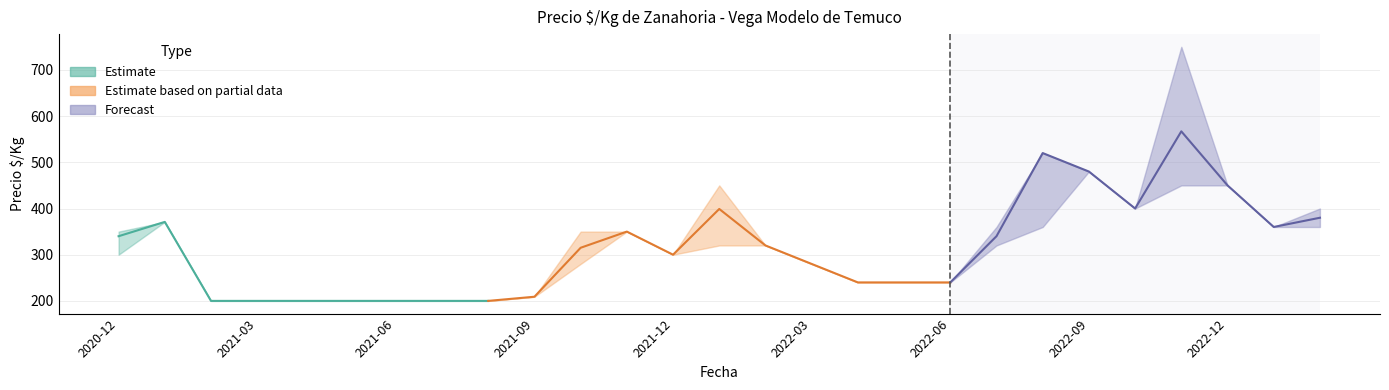

Reading left to right, list all the values displayed in this chart.

Precio_min: 300	371	200	200	200	200	200	200	200	209	280	350	300	320	320	280	240	240	240	320	360	480	400	450	450	360	360
Precio_promedio: 340	371	200	200	200	200	200	200	200	209	315	350	300	399	320	280	240	240	240	340	520	480	400	567	450	360	380
Precio_max: 350	371	200	200	200	200	200	200	200	209	350	350	300	450	320	280	240	240	240	360	520	480	400	750	450	360	400